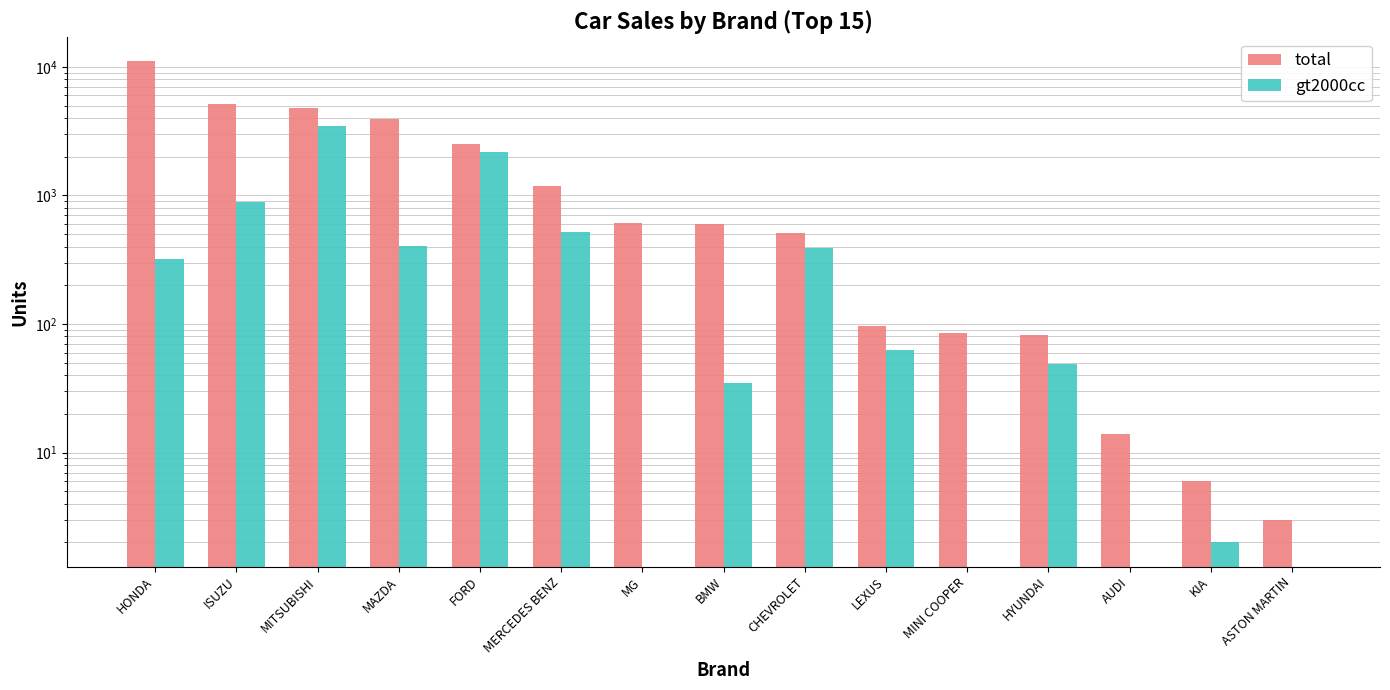

Which series changed the most between BMW and MINI COOPER?

total